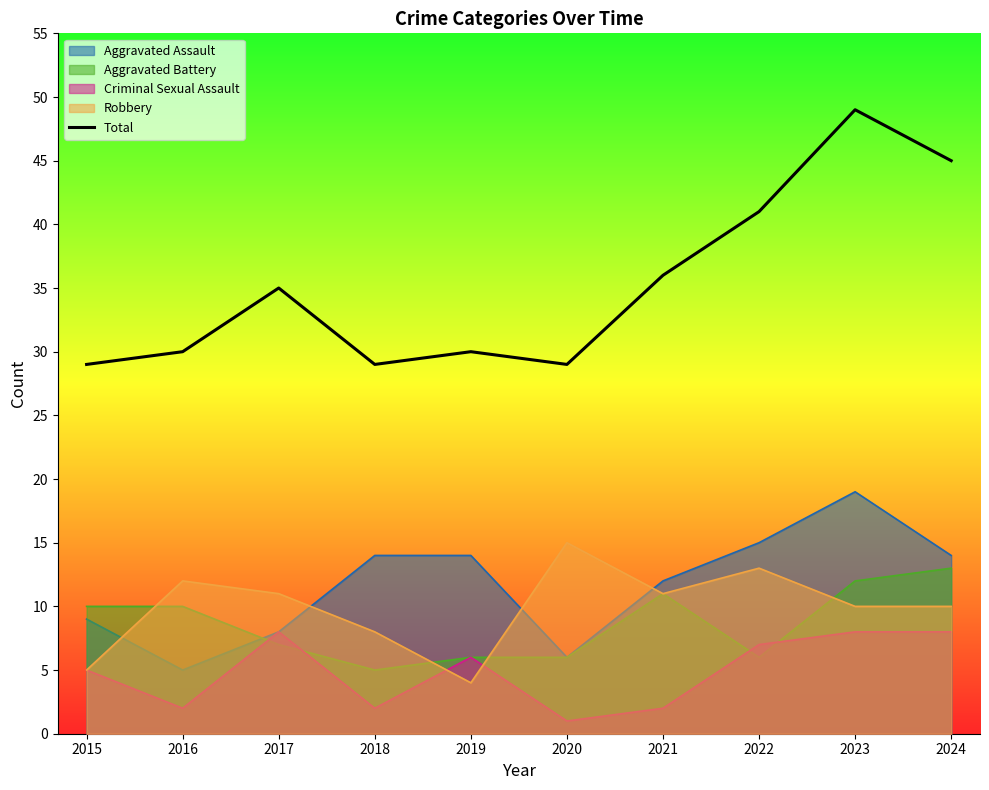

Reading left to right, what are all the values shown in this chart?

29	30	35	29	30	29	36	41	49	45